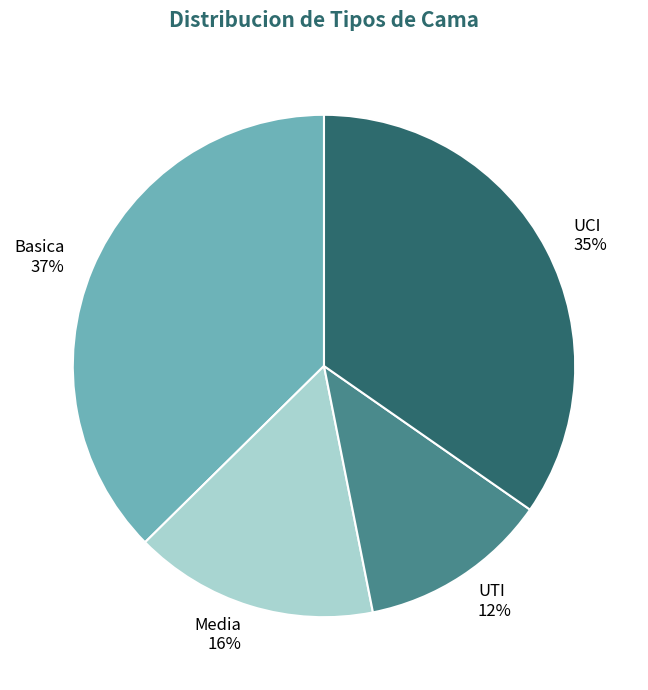

Is the sum of Basica and Media greater than half?

Yes